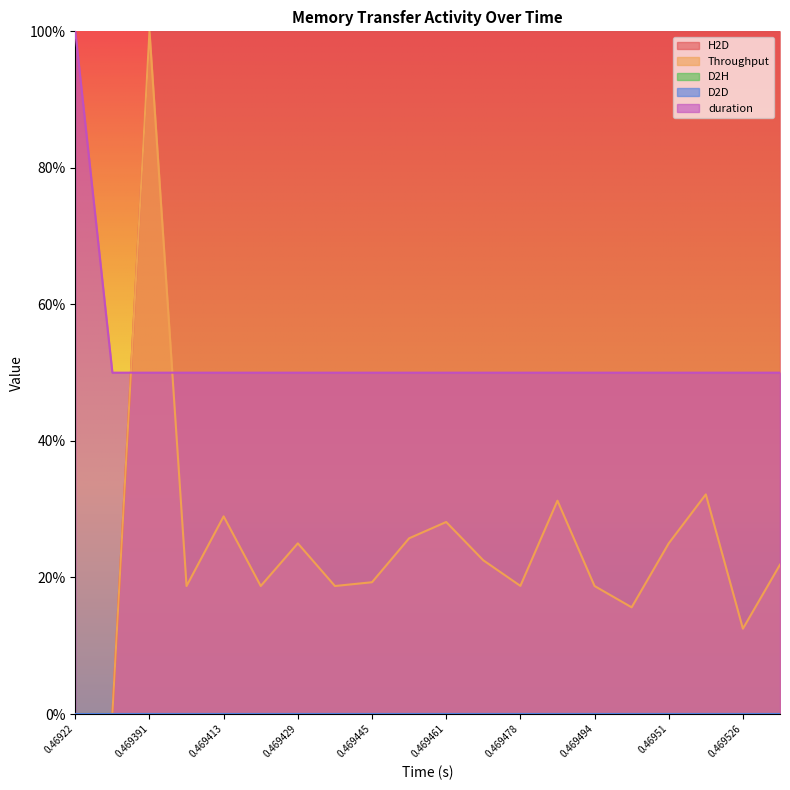

At how many categories does at least one series exceed 0?

20